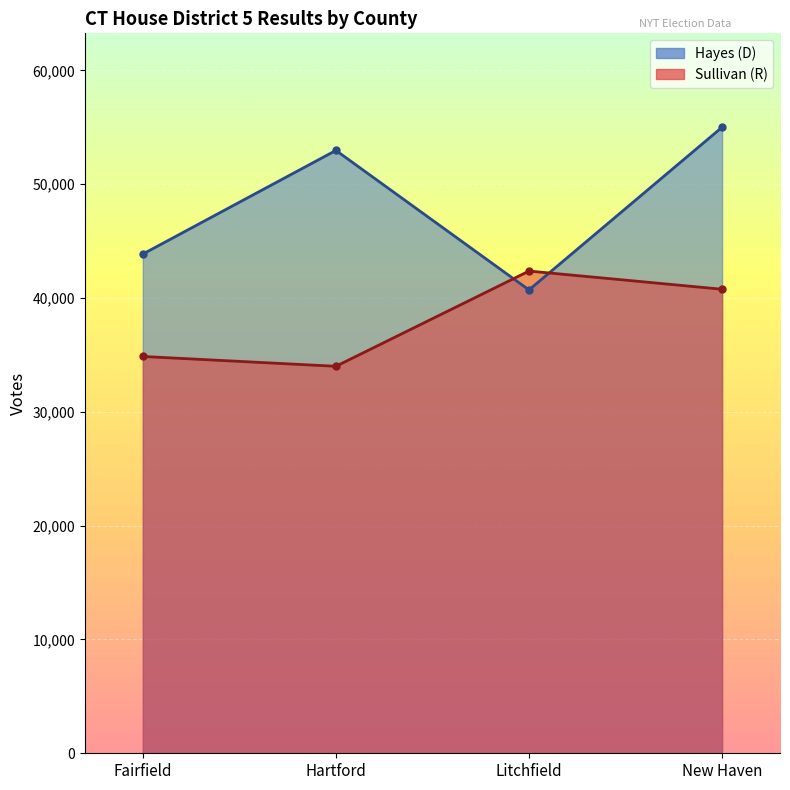

How many intersections are there between Hayes (D) and Sullivan (R)?

2